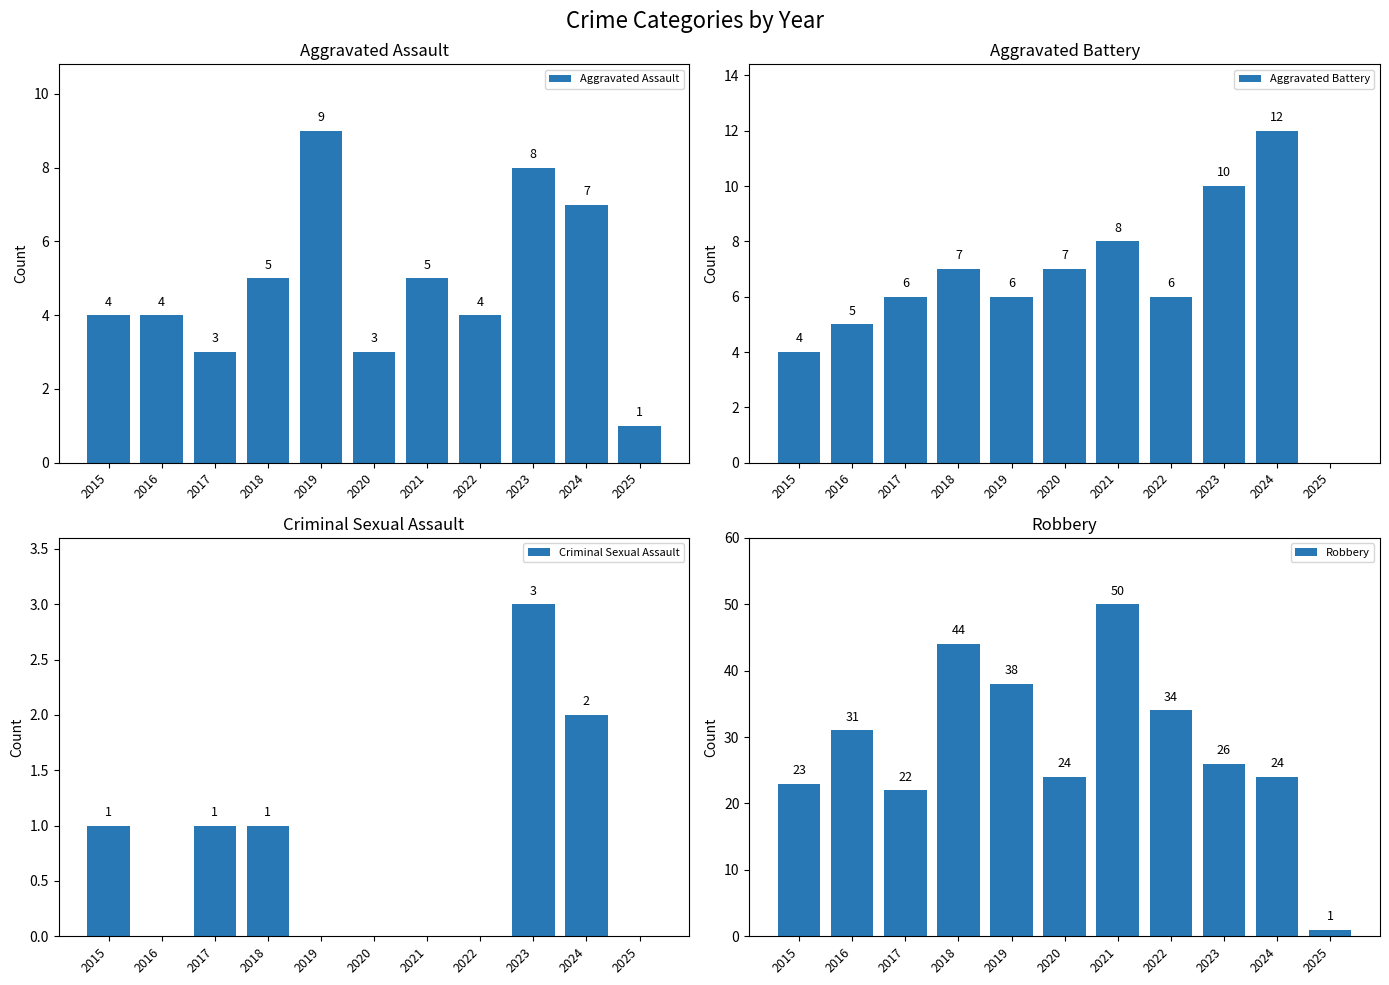

True or false: Robbery has a value of 22 at 2017.

True